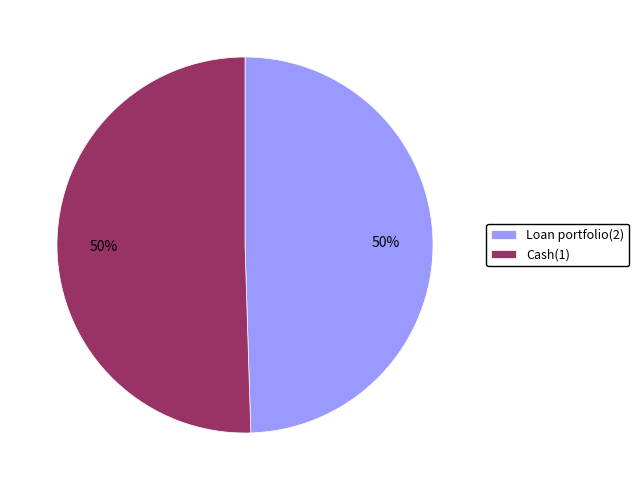

Count the number of slices in the pie.

2